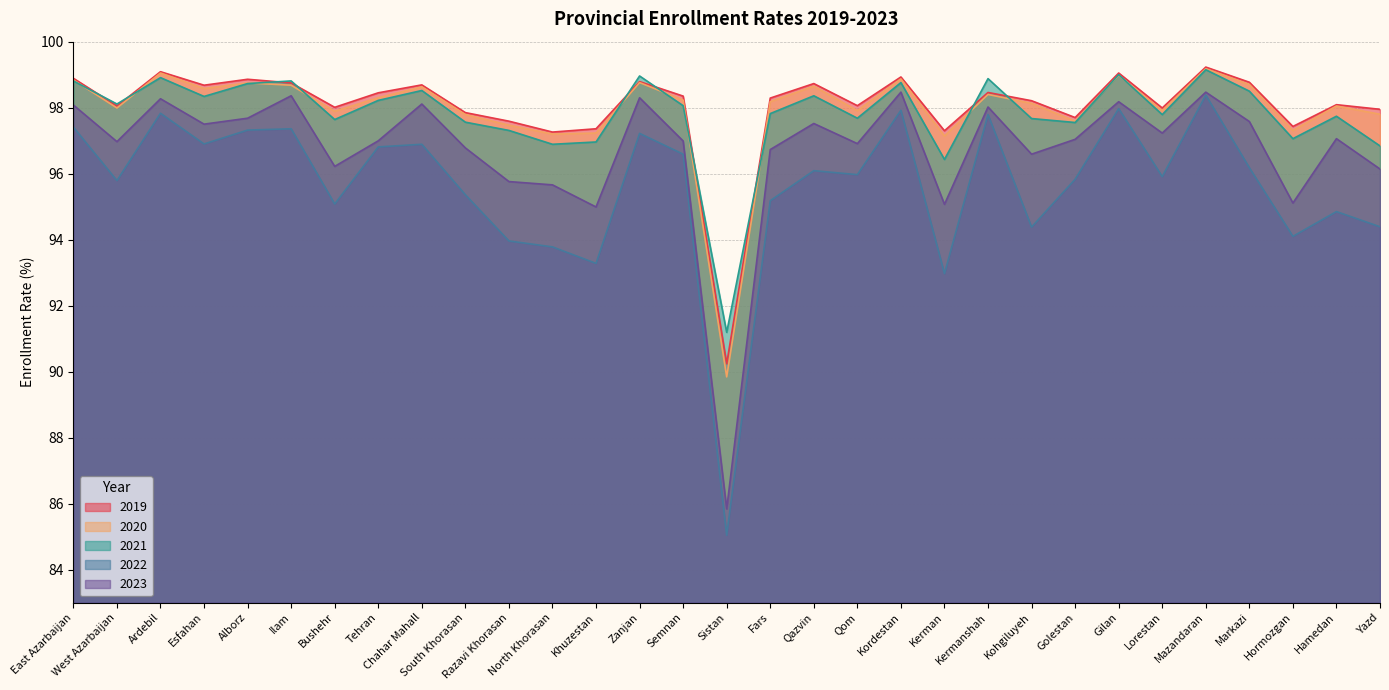

Where is 2023 nearest to the value 92?

Khuzestan